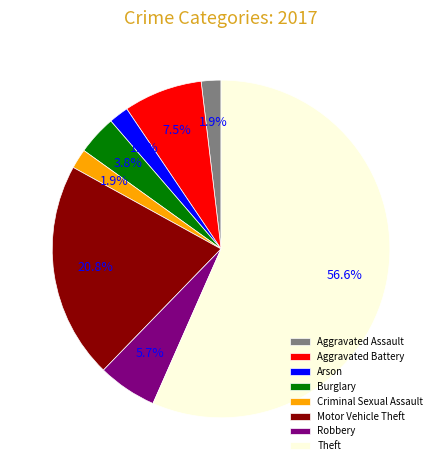

What percentage is the Burglary slice, to the nearest percent?

4%